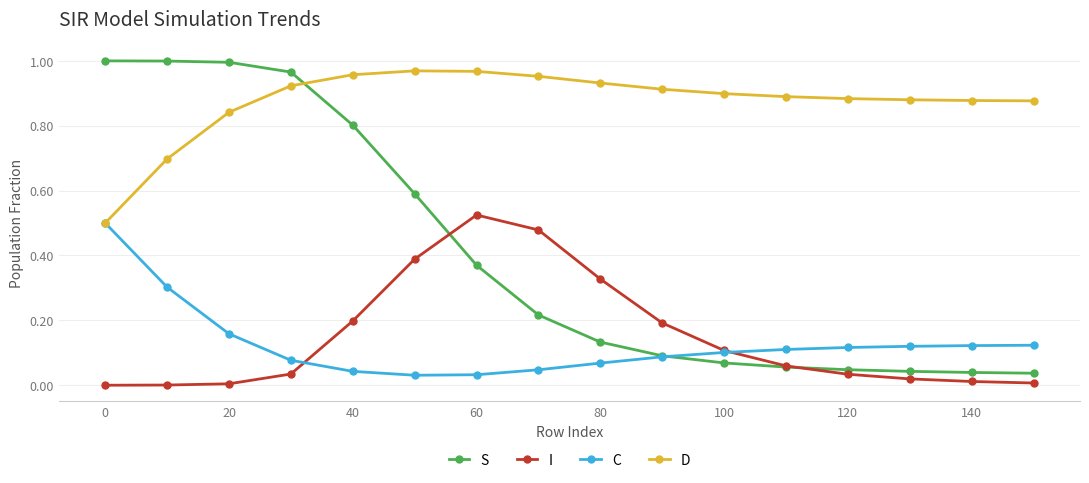

True or false: I has more than 0 points higher than both neighbors.

True